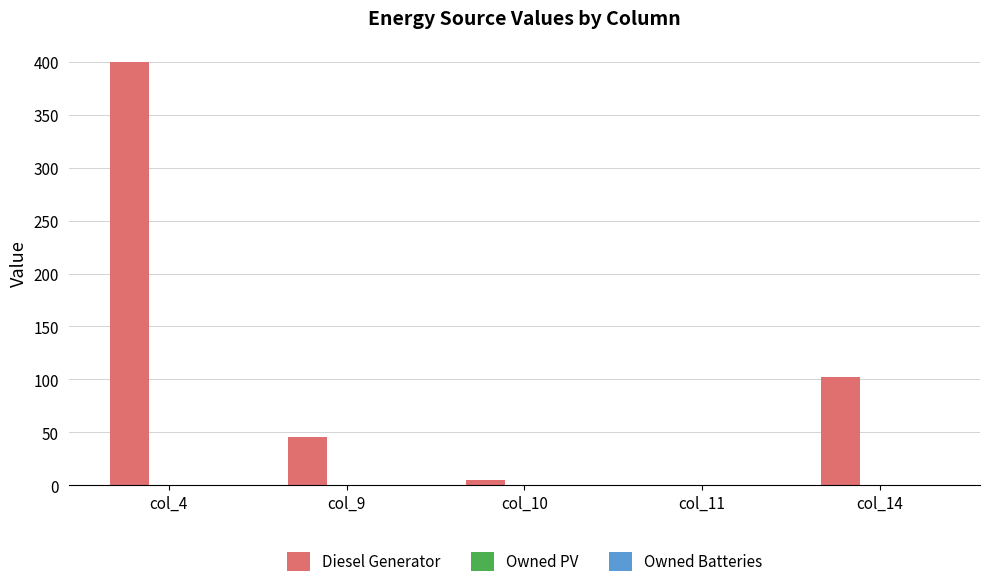

The value at col_9 is 69. True or false?

False